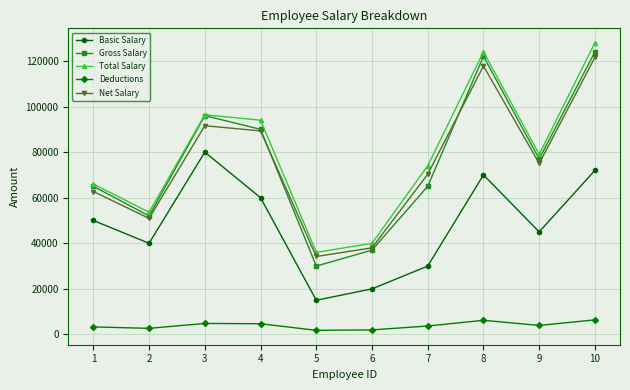

Does the chart have visible grid lines?

Yes